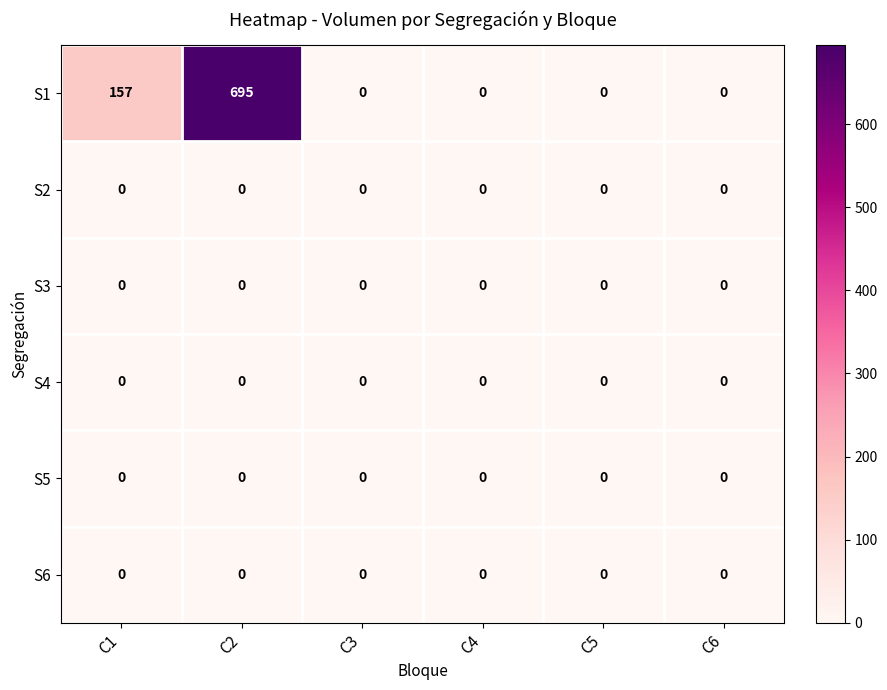

At which category is the sum across all series the highest?

C2